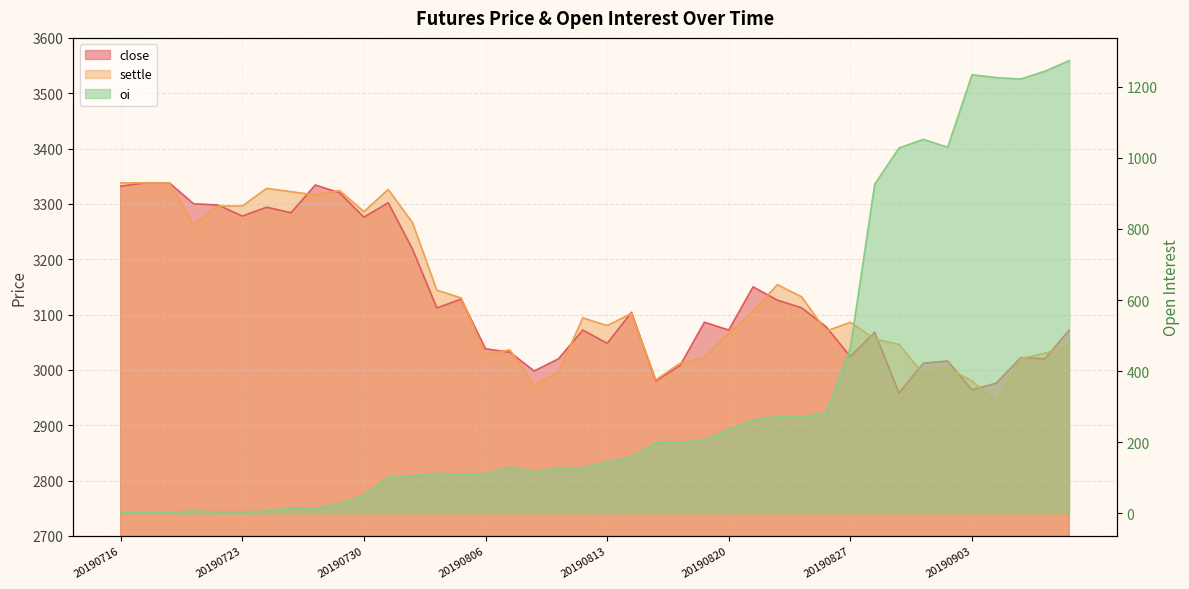

List the labels in order of close value, largest first.

20190717, 20190718, 20190726, 20190716, 20190729, 20190731, 20190719, 20190722, 20190724, 20190725, 20190723, 20190730, 20190801, 20190821, 20190805, 20190822, 20190802, 20190823, 20190814, 20190819, 20190826, 20190812, 20190820, 20190909, 20190828, 20190813, 20190806, 20190807, 20190827, 20190905, 20190809, 20190906, 20190902, 20190830, 20190816, 20190808, 20190815, 20190904, 20190903, 20190829